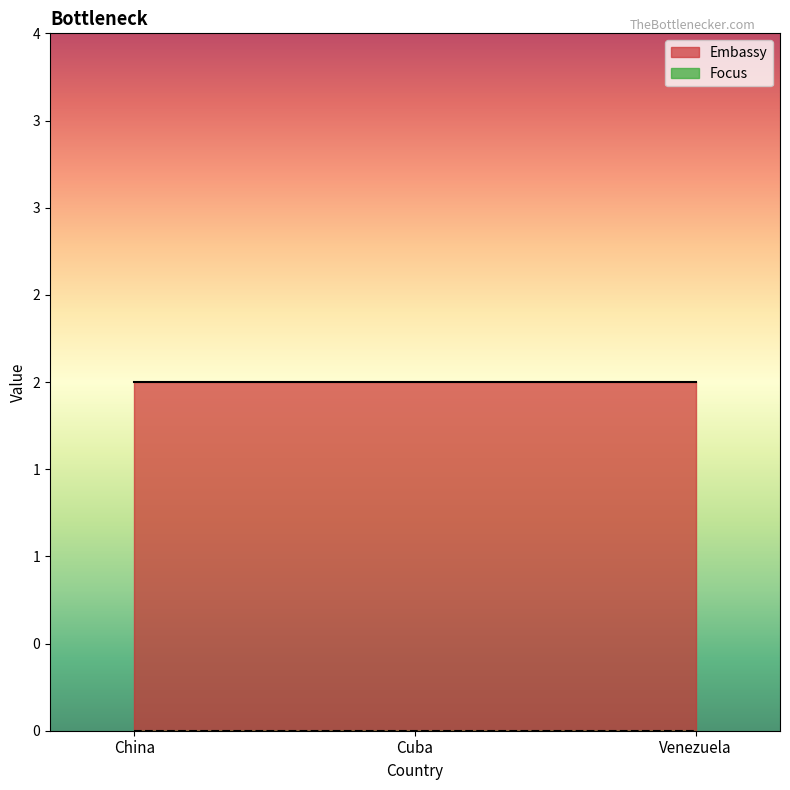

Between Cuba and Venezuela, which series saw the biggest shift?

Embassy